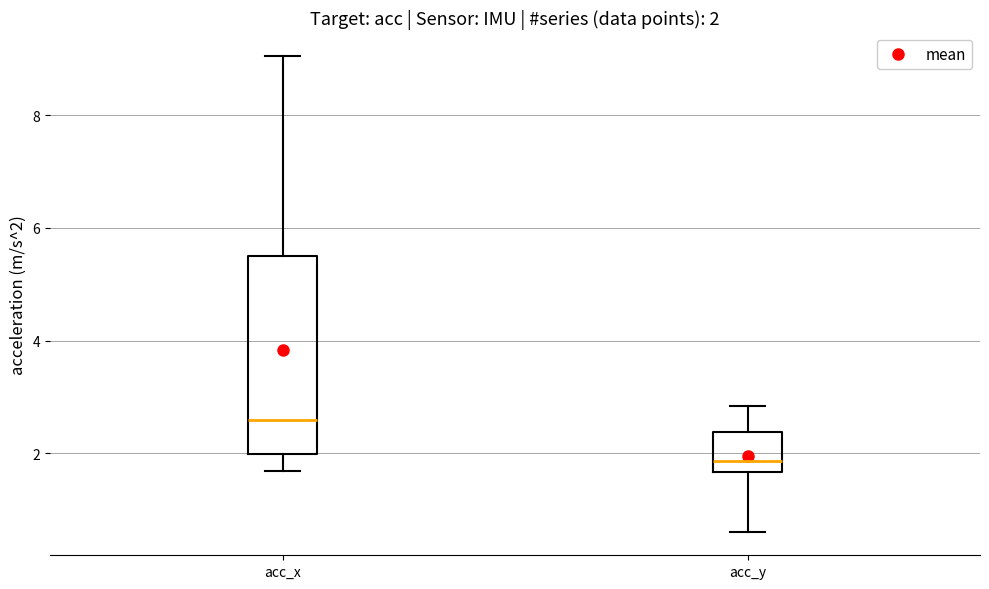

Which box has the lowest median line?

acc_y